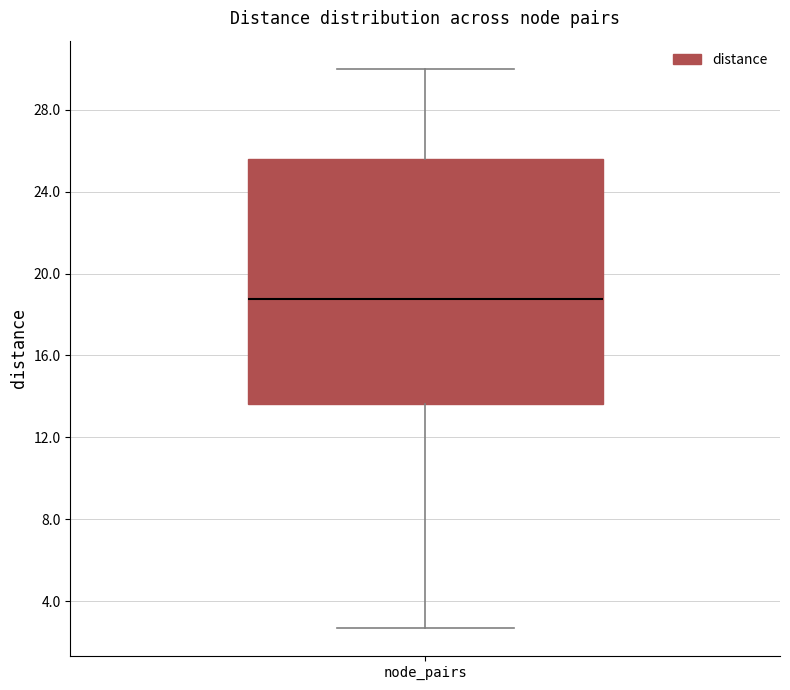

Transcribe this box plot: give where the median line is, the range the box spans, and where the two whiskers end, as read against the y-axis. The values are not printed on the chart, so give them approximately, as read against the axis.

median 19.0, box 13.5 to 25.5, whiskers 2.5 to 30.0